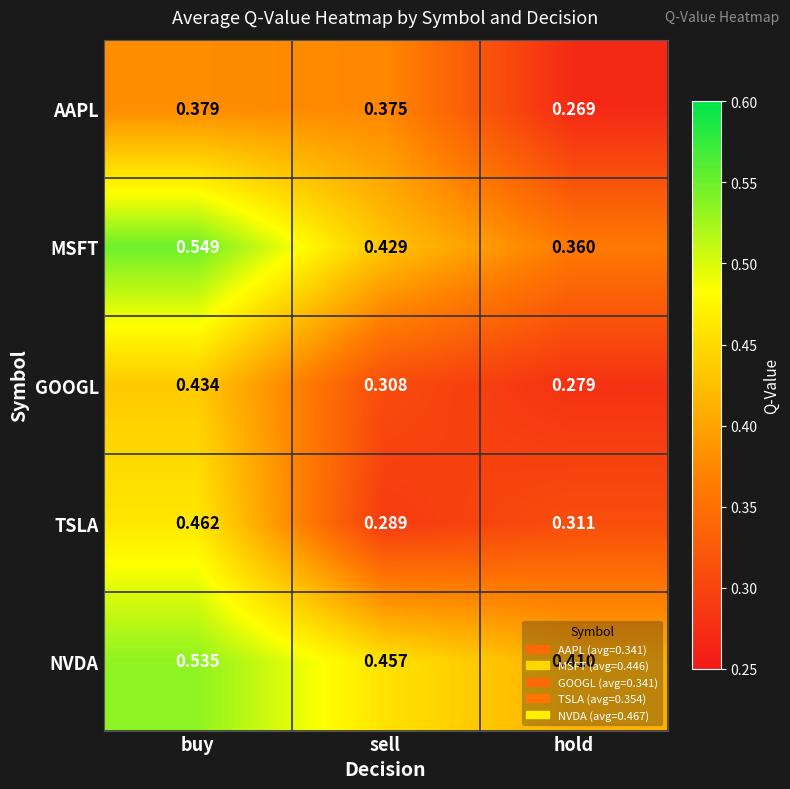

Rank the categories by AAPL value from lowest to highest.

hold, sell, buy